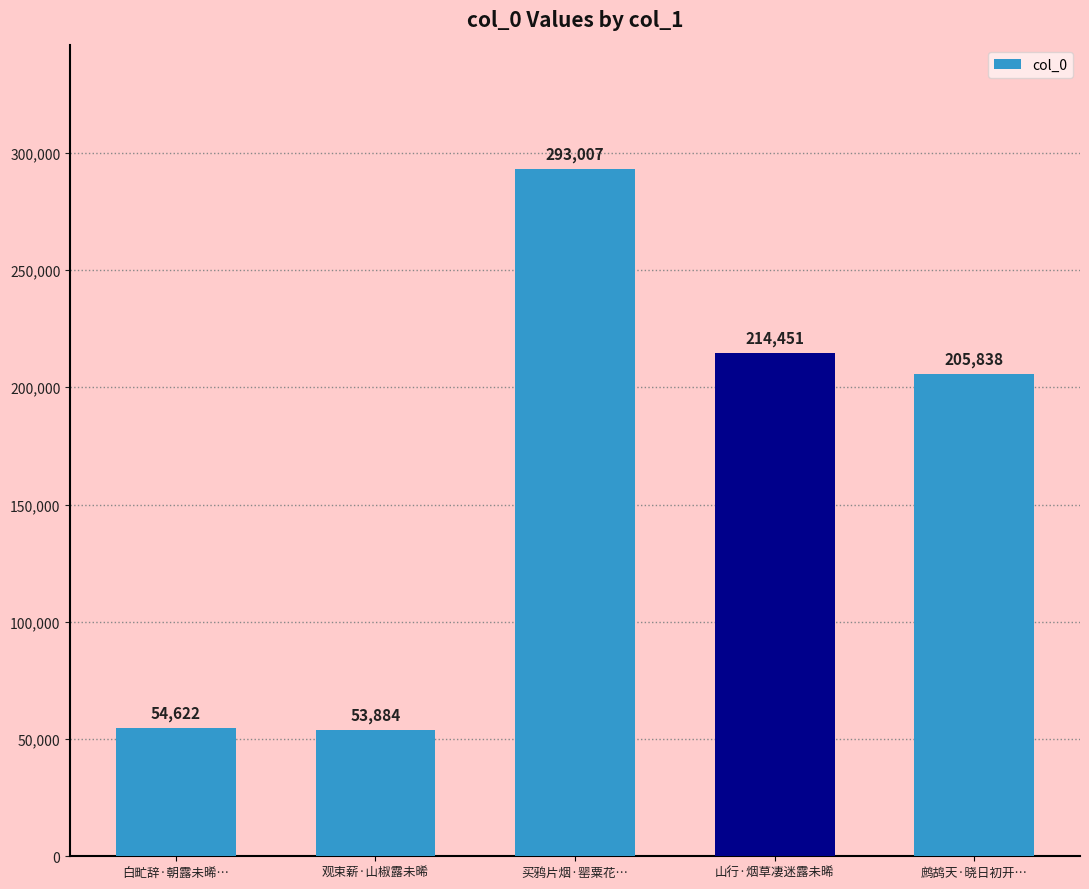

What is the difference between the second highest and second lowest values?

159829